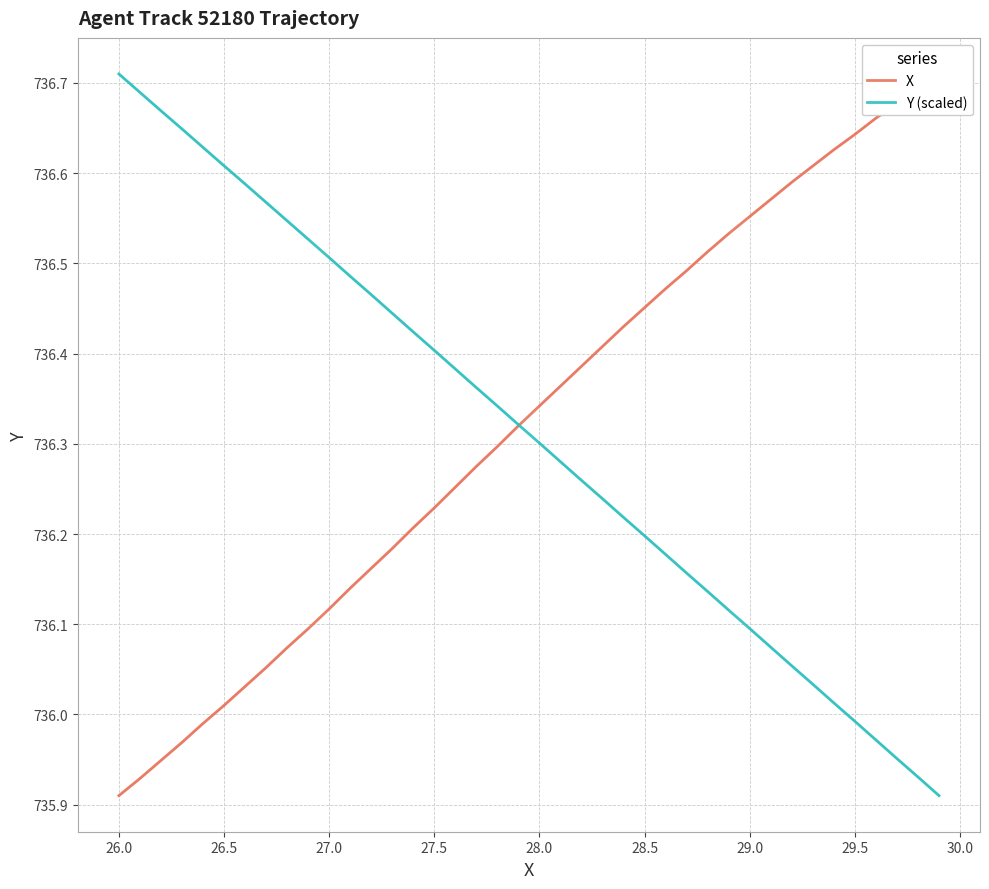

Where is Y (scaled) nearest to the value 736?

29.5